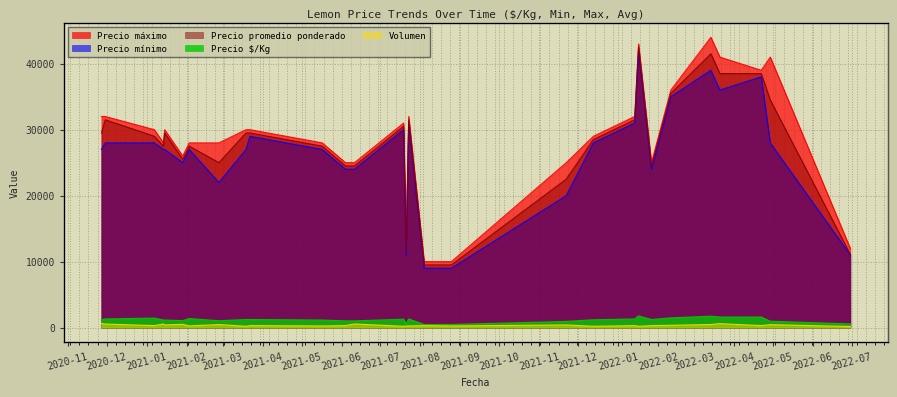

True or false: Volumen and Precio $/Kg intersect in this chart.

False